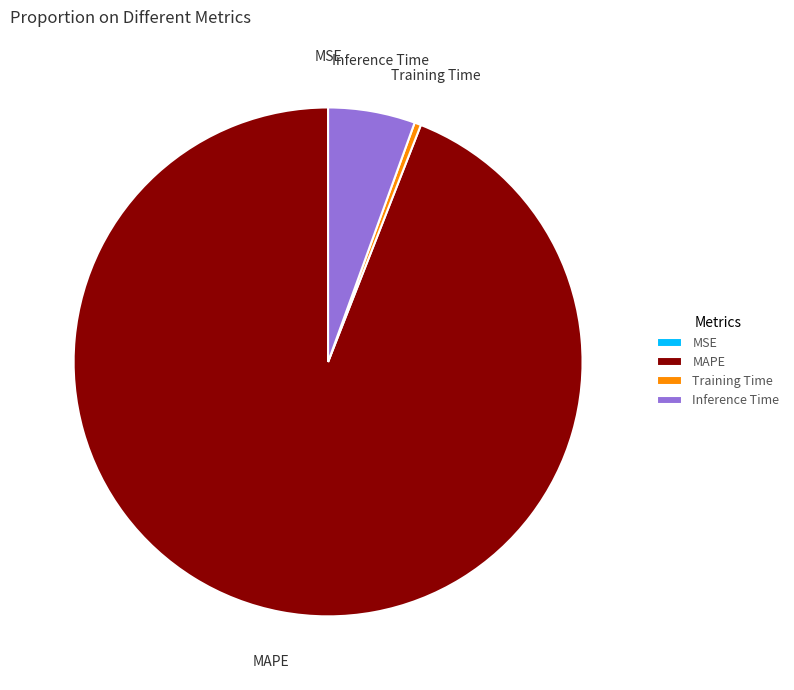

Which category has the biggest portion of the pie?

MAPE